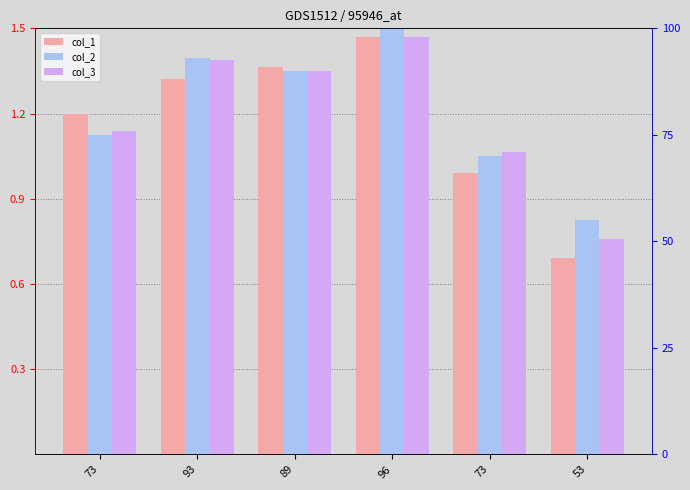

What is the sum of the col_3 values at 73 and 96?

174.0